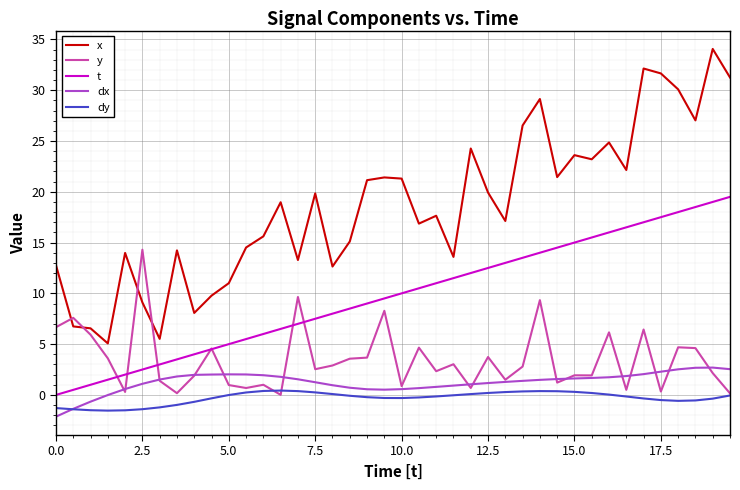

Rank the series by their maximum value, from highest to lowest.

x, t, y, dx, dy